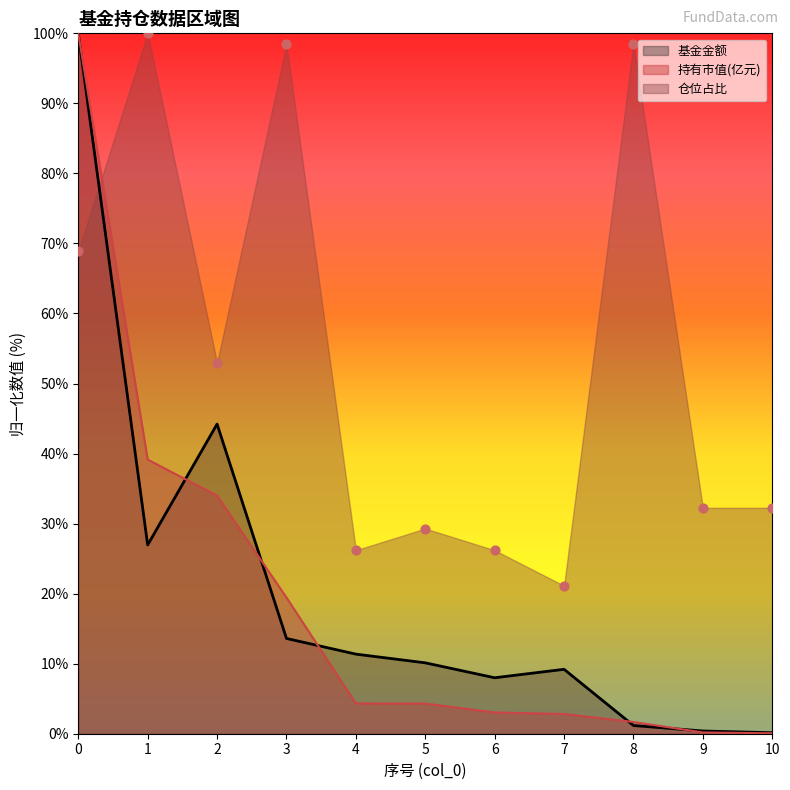

Which series reaches the maximum Y coordinate?

基金金额